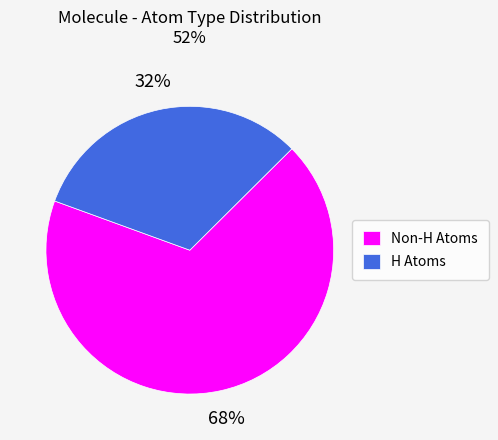

Rank the categories by value from lowest to highest.

H Atoms, Non-H Atoms